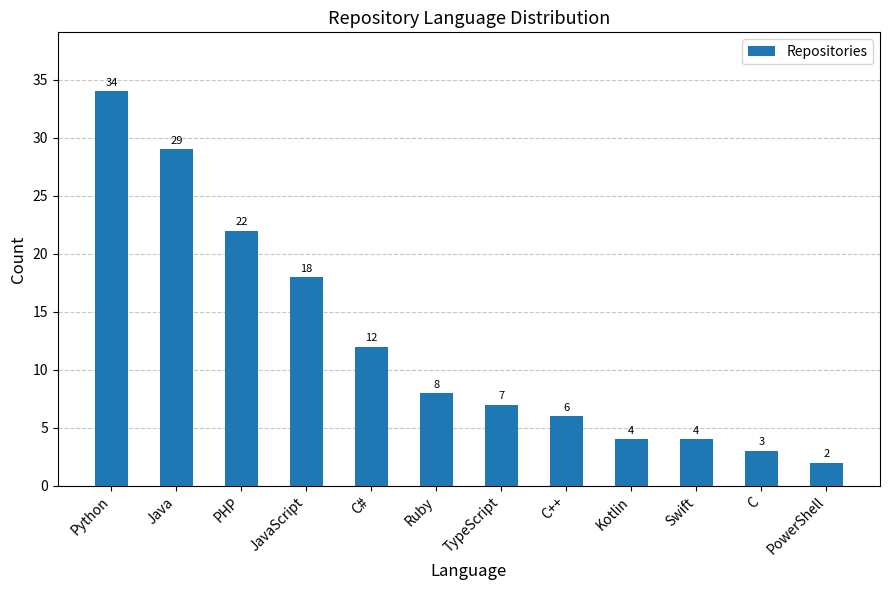

What is the value of the 1st bar from the left?

34